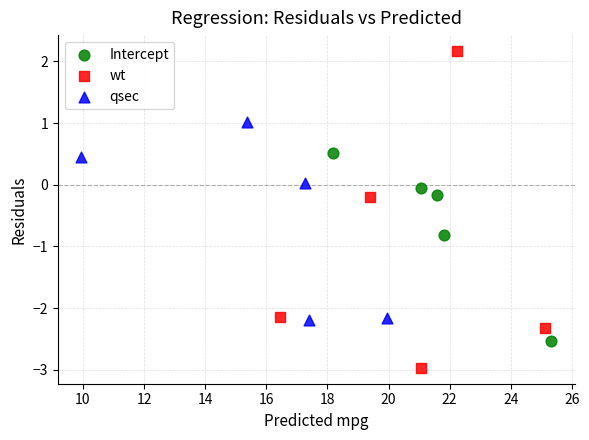

Which series reaches the maximum Y coordinate?

wt